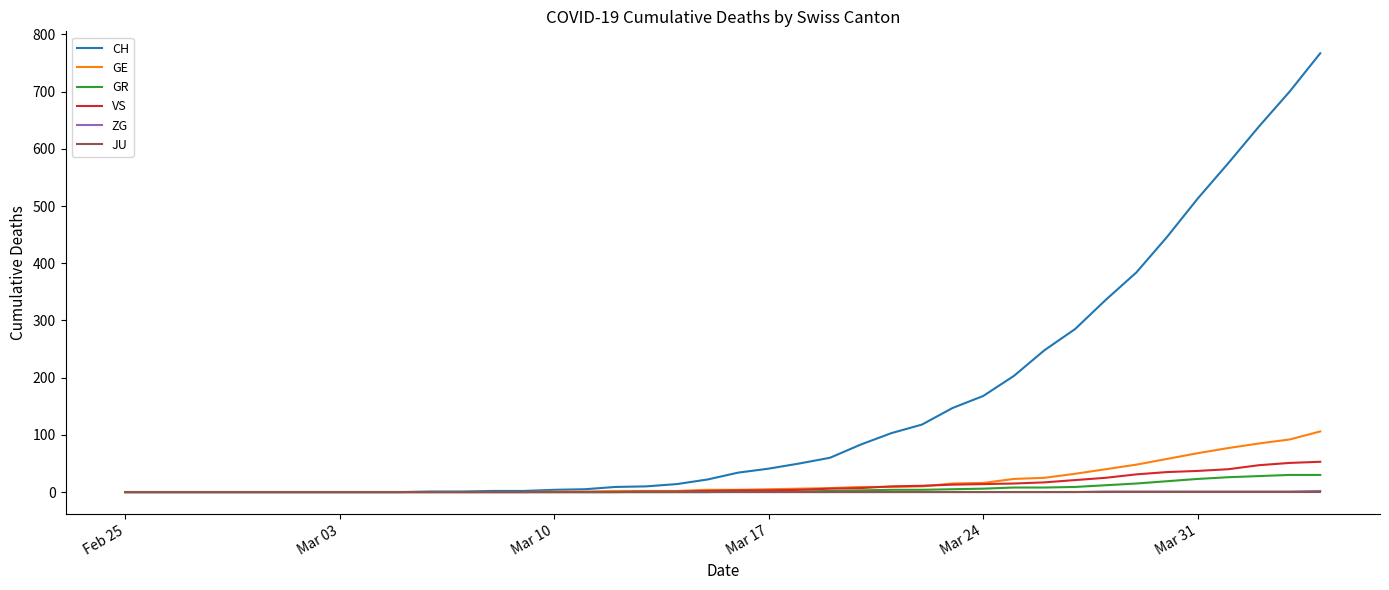

What is the maximum value for VS?

53